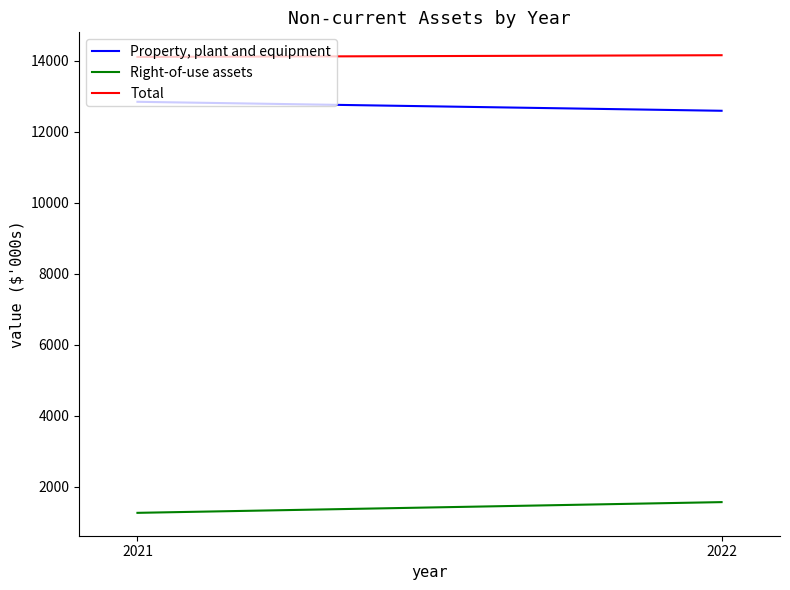

Which has a higher value, 2021 or 2022?

2021